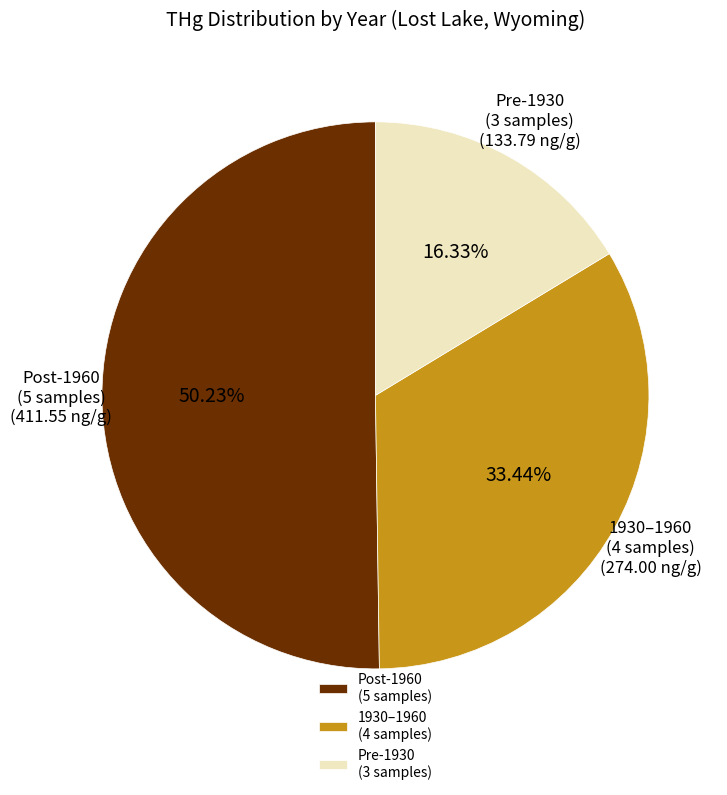

Combined, do Post-1960 (5 samples) and Pre-1930 (3 samples) account for over 50%?

Yes